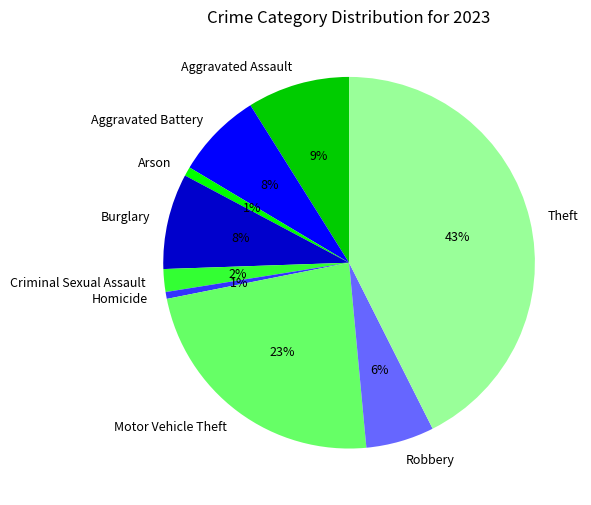

True or false: Aggravated Battery accounts for 8% of the total.

True